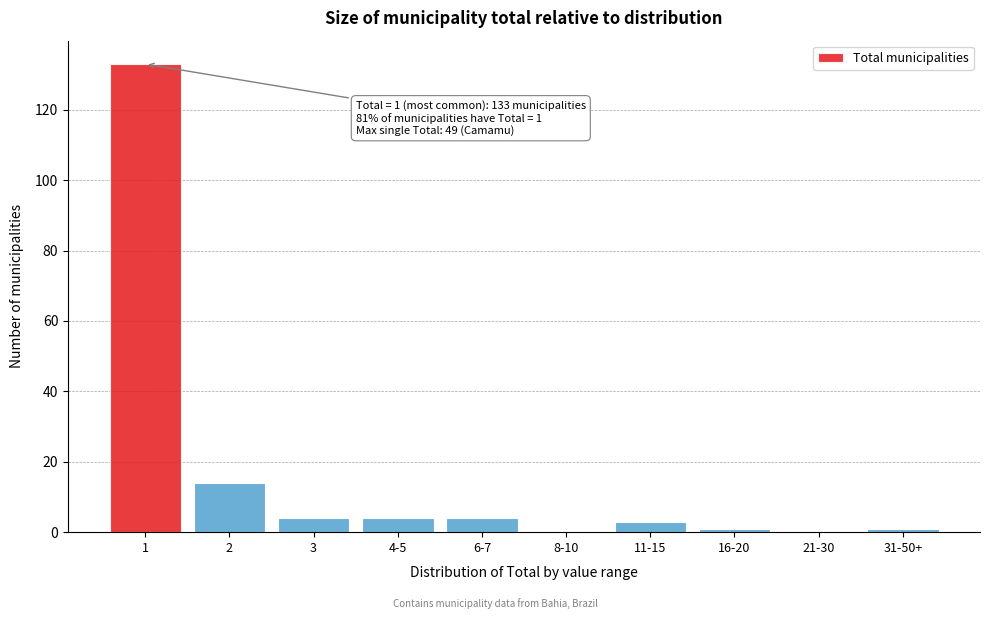

Reading right to left, extract all data points from this chart.

31-50+=1	21-30=0	16-20=1	11-15=3	8-10=0	6-7=4	4-5=4	3=4	2=14	1=133